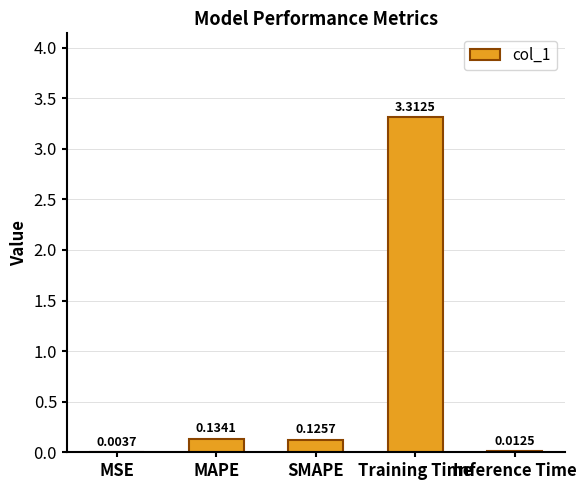

Where is the data nearest to the value 1?

MAPE